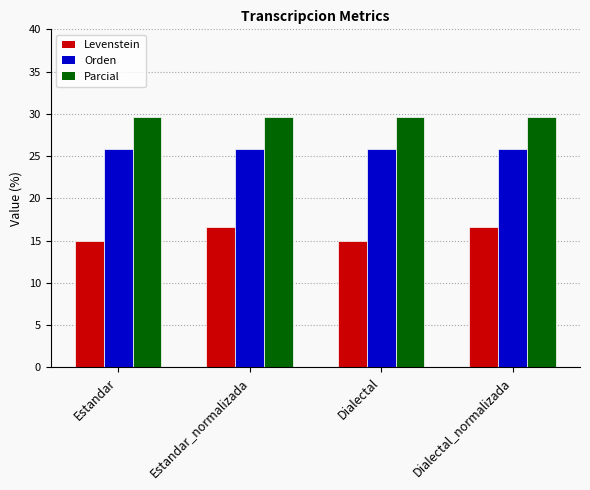

Count the Levenstein values in the range 15 to 16.

2